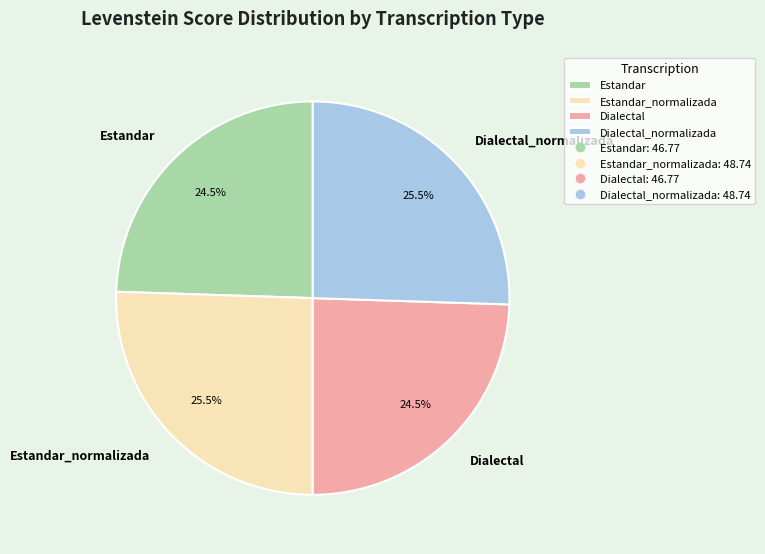

Does Estandar_normalizada represent more than half of the total?

No